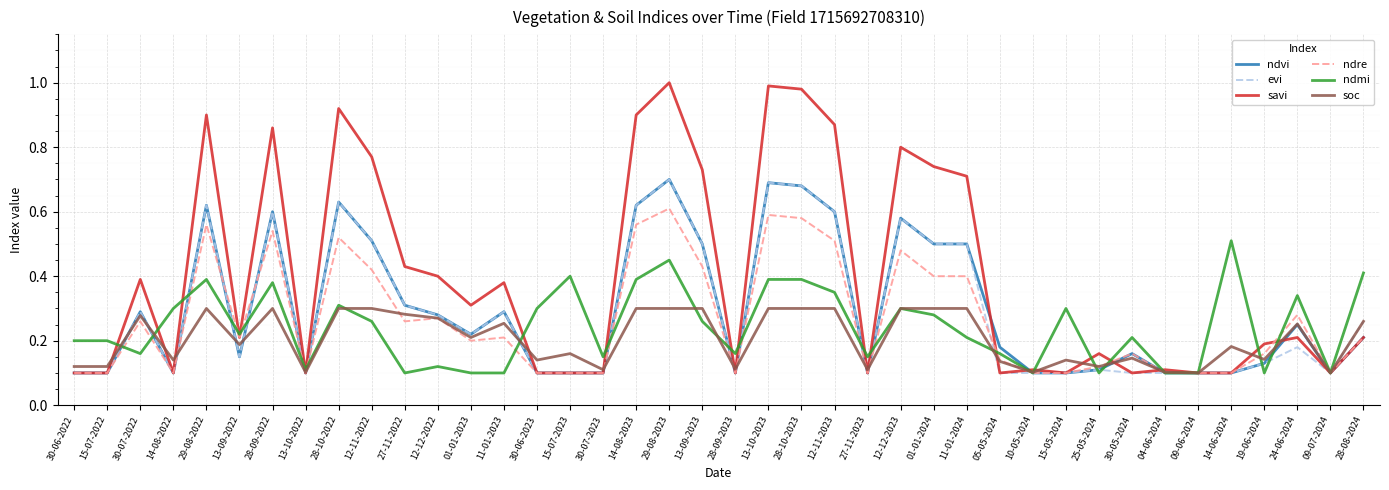

The ndvi series shows 0.1 at 04-06-2024. True or false?

True